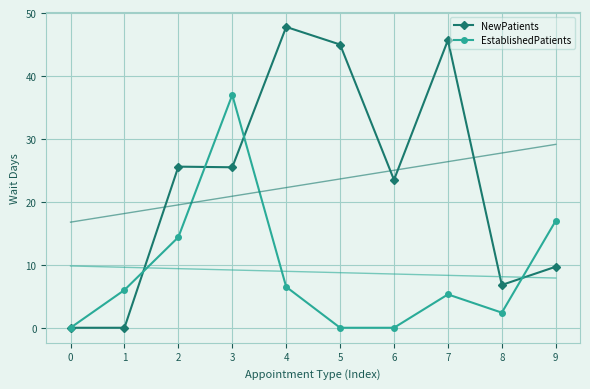

Reading left to right, transcribe all the data shown in this chart.

NewPatients: 0=0.0	1=0.0	2=25.6	3=25.5	4=47.8	5=45.0	6=23.5	7=45.7	8=6.8	9=9.7
EstablishedPatients: 0=0.0	1=6.0	2=14.4	3=37.0	4=6.5	5=0.0	6=0.0	7=5.3	8=2.4	9=17.0